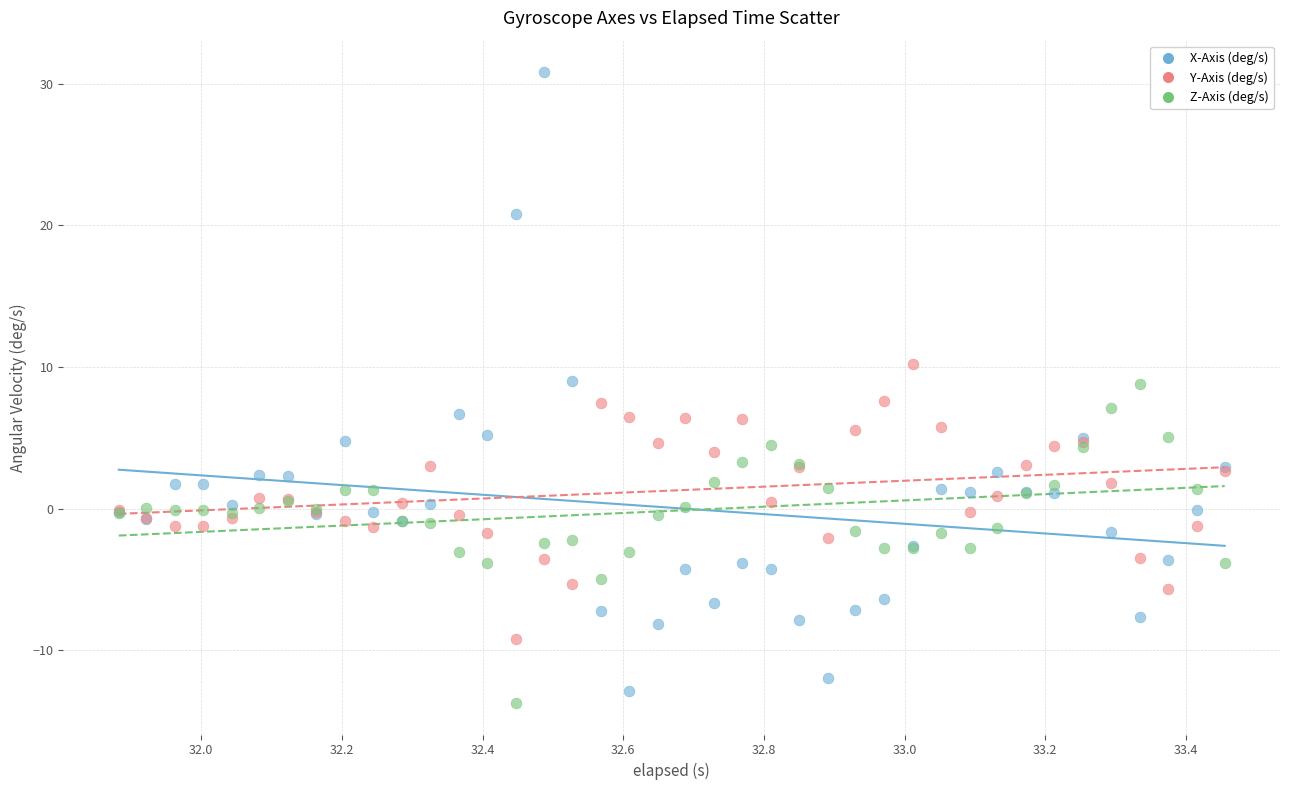

Which series reaches the maximum Y coordinate?

X-Axis (deg/s)